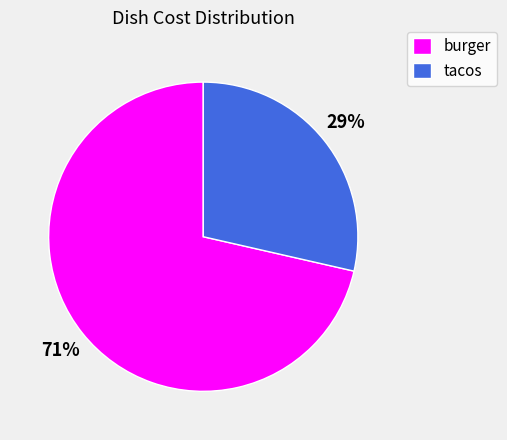

Is there a majority slice in this chart?

Yes